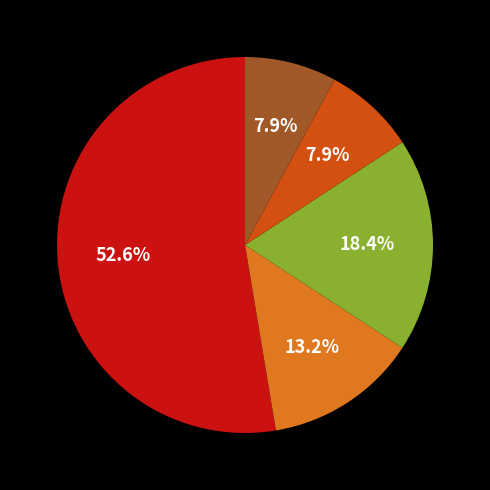

Does any single category account for the majority?

Yes